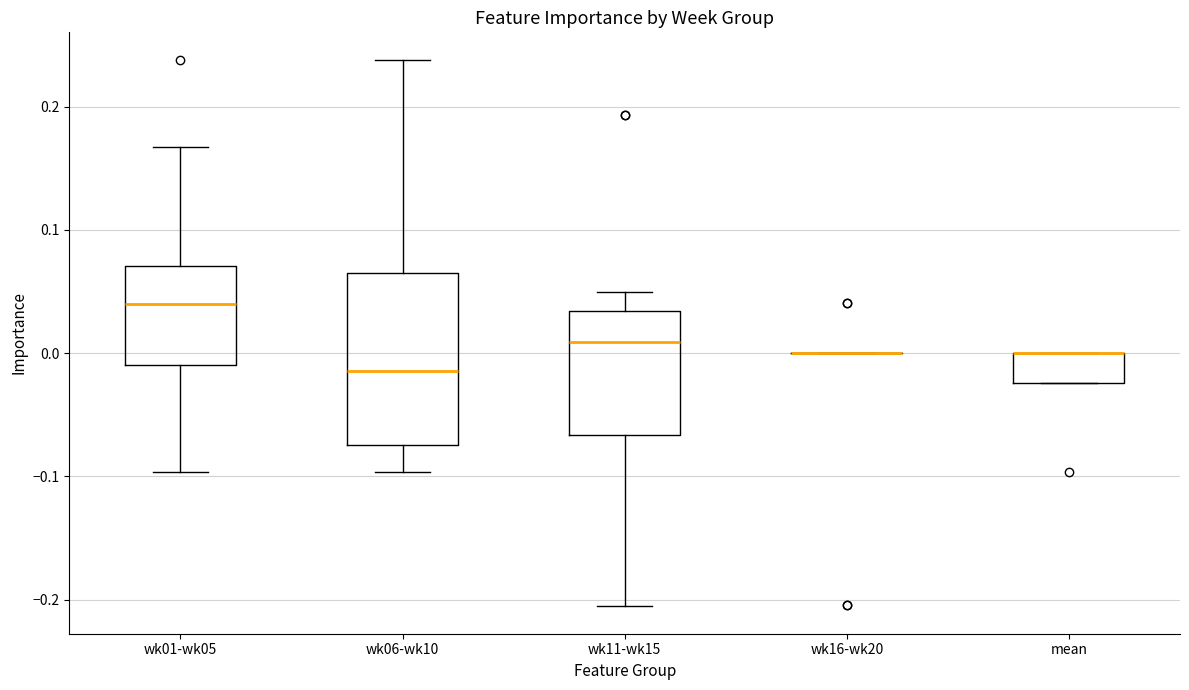

Reading left to right, transcribe this box plot: for each box, give where its median line is, the range the box spans, and where its two whiskers end, as read against the y-axis. The values are not printed on the chart, so give them approximately, as read against the axis.

wk01-wk05: median 0.04, box -0.01 to 0.07, whiskers -0.10 to 0.17
wk06-wk10: median -0.01, box -0.07 to 0.06, whiskers -0.10 to 0.24
wk11-wk15: median 0.01, box -0.07 to 0.03, whiskers -0.21 to 0.05
wk16-wk20: box collapsed to a line at 0.00, whiskers 0.00 to 0.00
mean: median 0.00 (drawn on the box's upper edge), box -0.02 to 0.00, whiskers -0.02 to 0.00